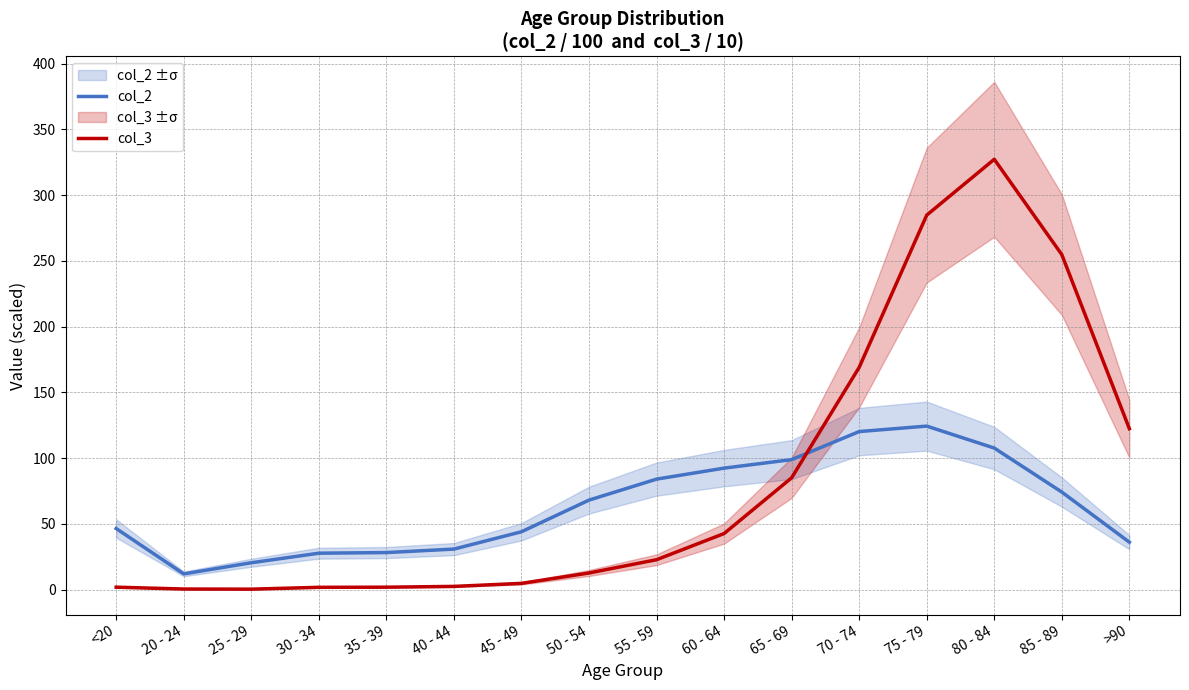

What is the average value of the col_2 series?

63.4